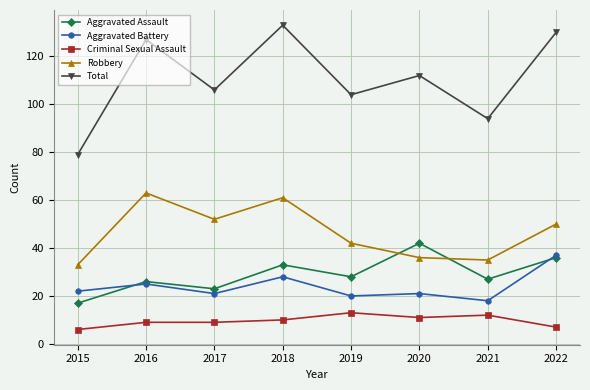

What is the difference between the maximum and minimum values in the Total series?

54